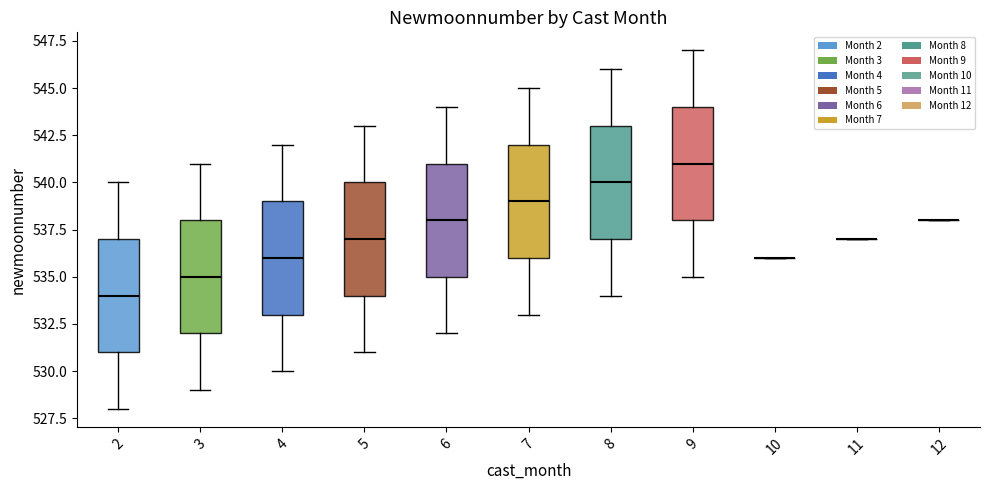

Reading left to right, read every box against the y-axis: the position of its median line, the range the box covers, and the ends of its whiskers. The values are not printed on the chart, so give them approximately, as read against the axis.

2: median 534, box 531 to 537, whiskers 528 to 540
3: median 535, box 532 to 538, whiskers 529 to 541
4: median 536, box 533 to 539, whiskers 530 to 542
5: median 537, box 534 to 540, whiskers 531 to 543
6: median 538, box 535 to 541, whiskers 532 to 544
7: median 539, box 536 to 542, whiskers 533 to 545
8: median 540, box 537 to 543, whiskers 534 to 546
9: median 541, box 538 to 544, whiskers 535 to 547
10: box collapsed to a line at 536, whiskers 536 to 536
11: box collapsed to a line at 537, whiskers 537 to 537
12: box collapsed to a line at 538, whiskers 538 to 538